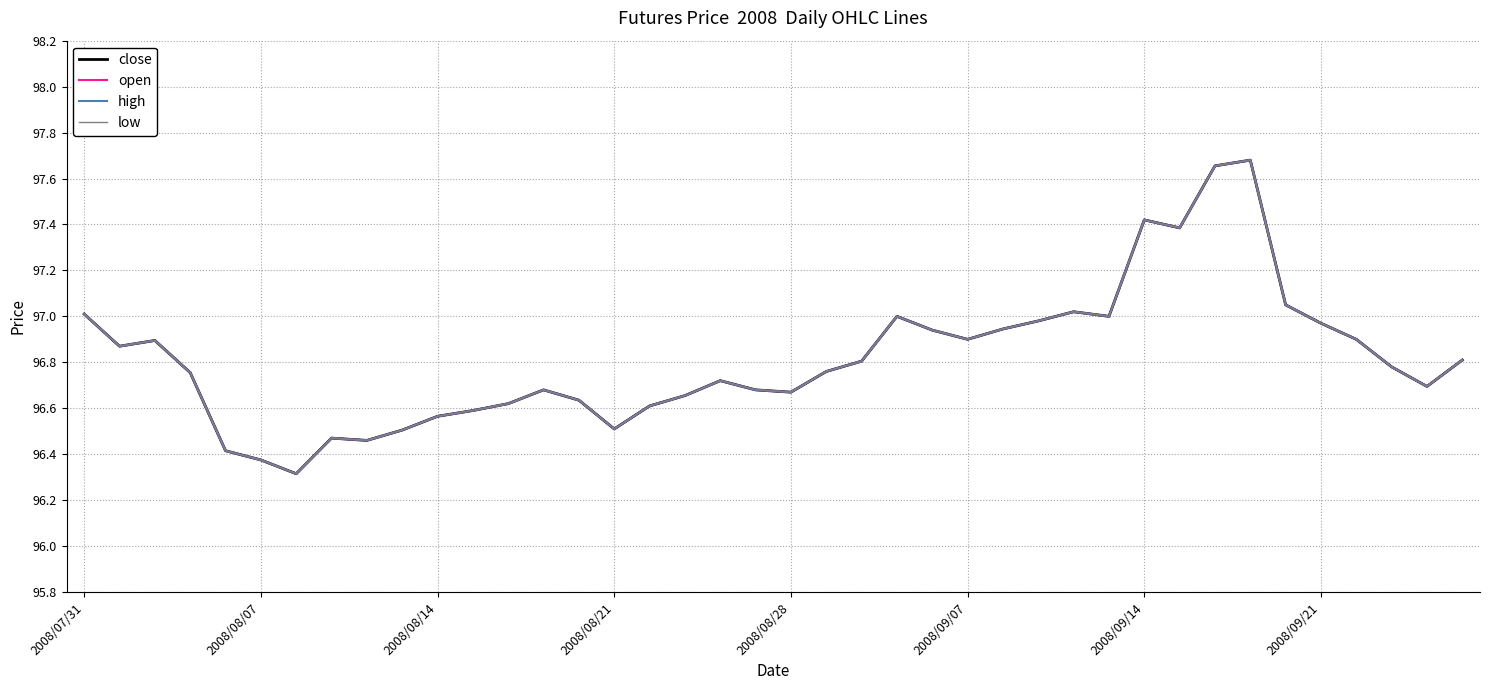

Does the chart have visible grid lines?

Yes